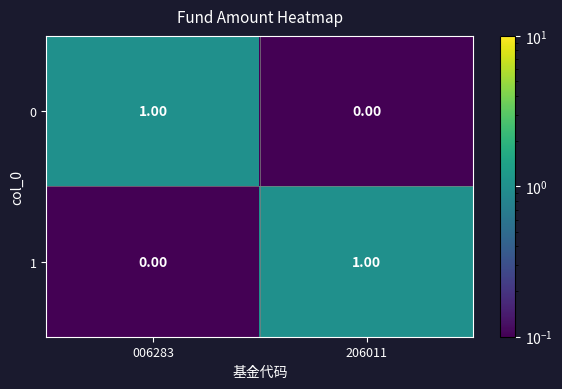

Is the value of 0 at 006283 greater than the value of 1 at 006283?

Yes